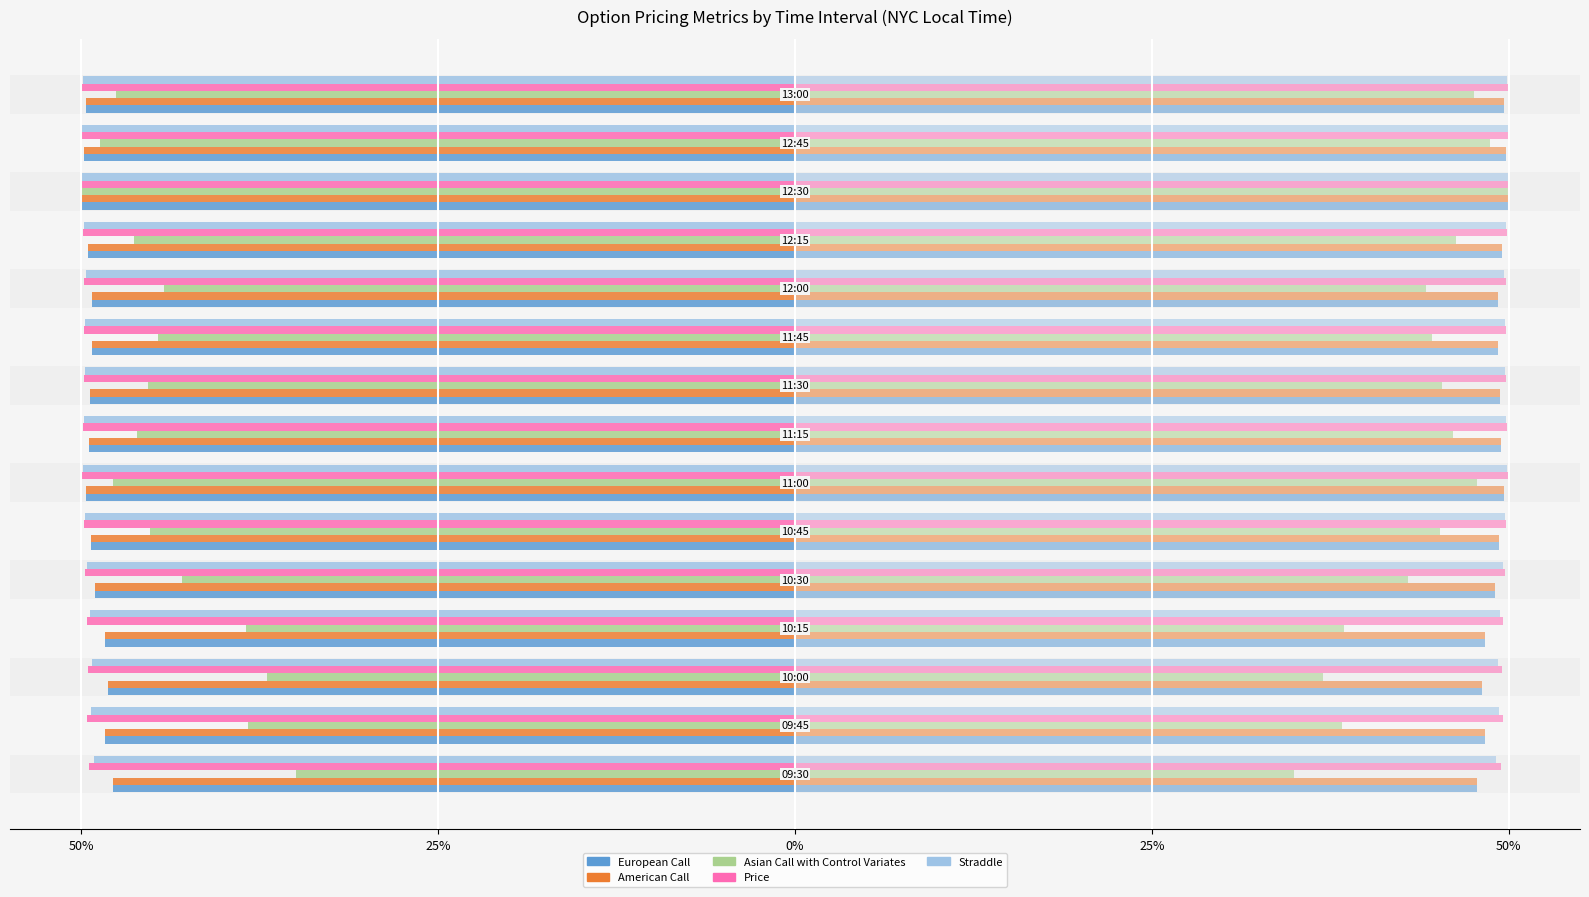

How many bars are there in total?

75